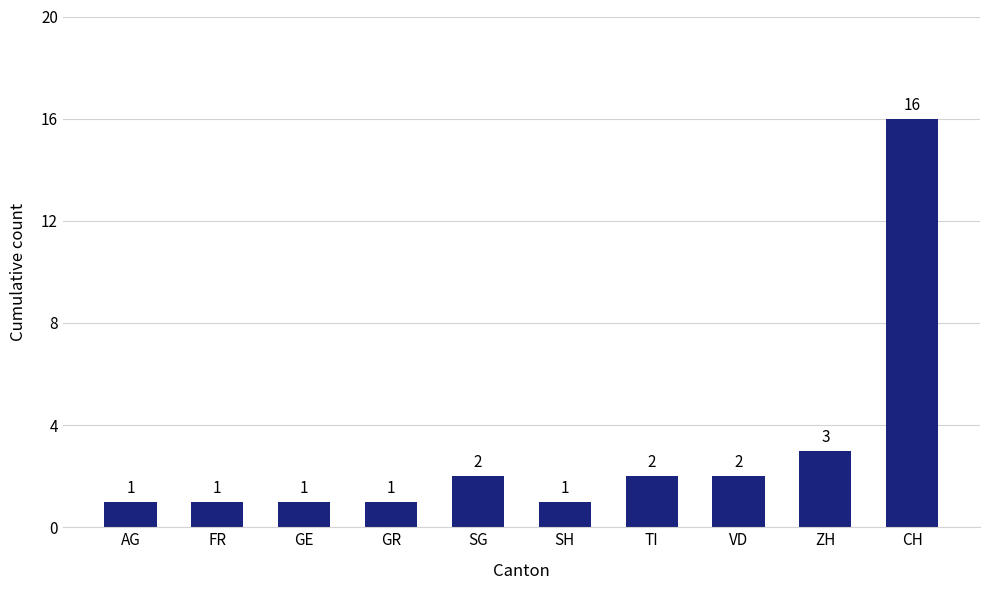

What is the label of the 6th bar from the left?

SH